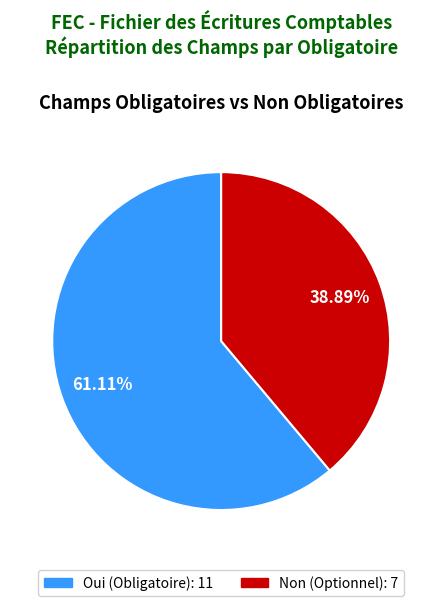

The Non slice represents 31% of the pie. True or false?

False